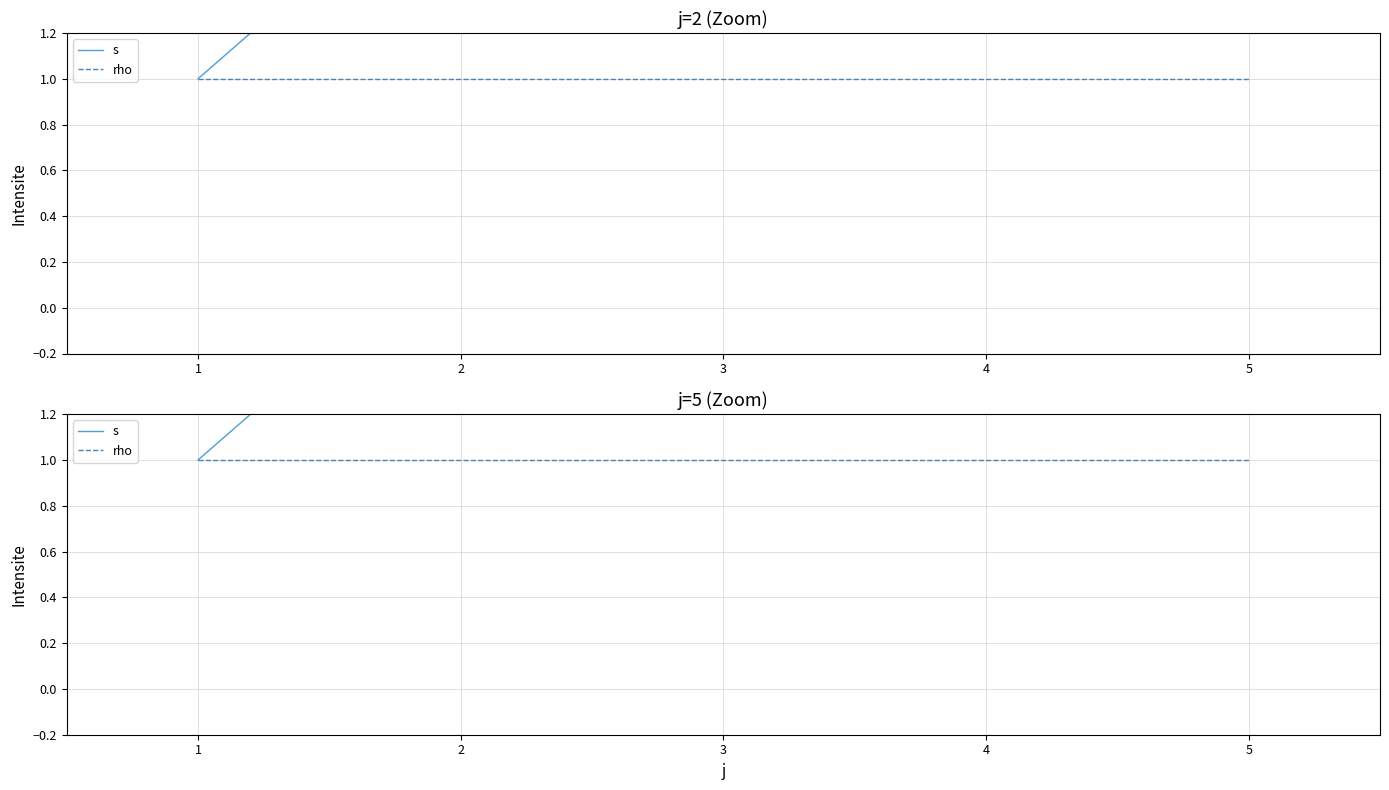

What is the average value of the rho series?

1